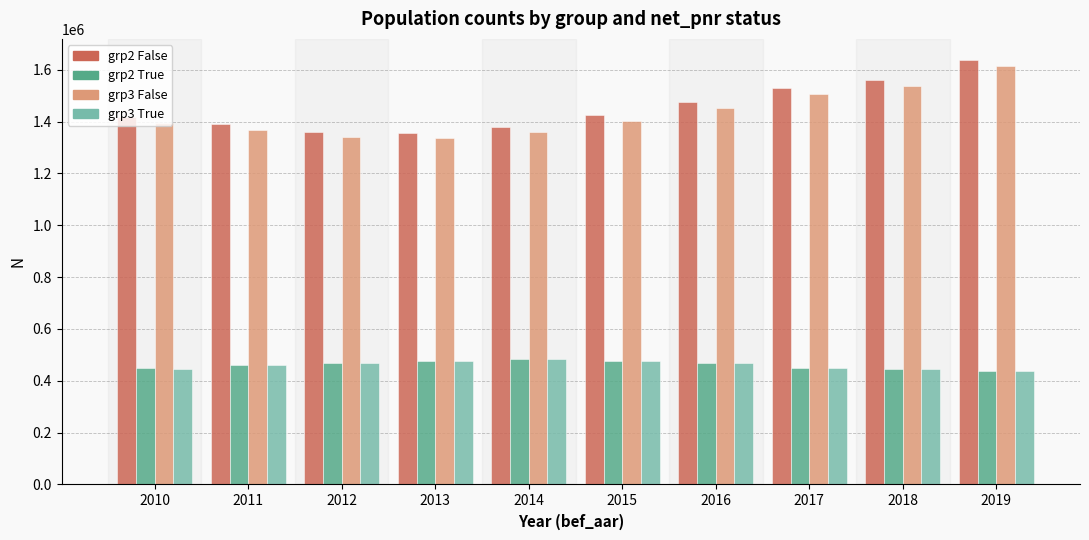

What is the minimum value shown in the chart?

436194